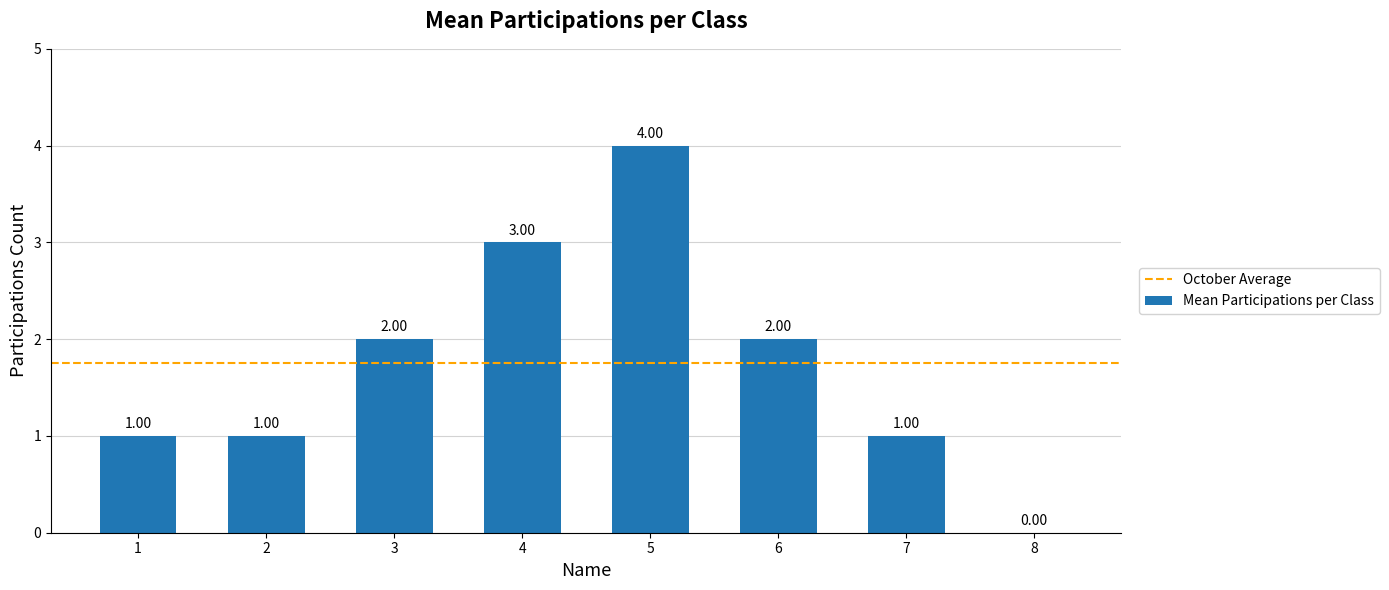

Are the bars grouped side by side (vs. stacked)?

No